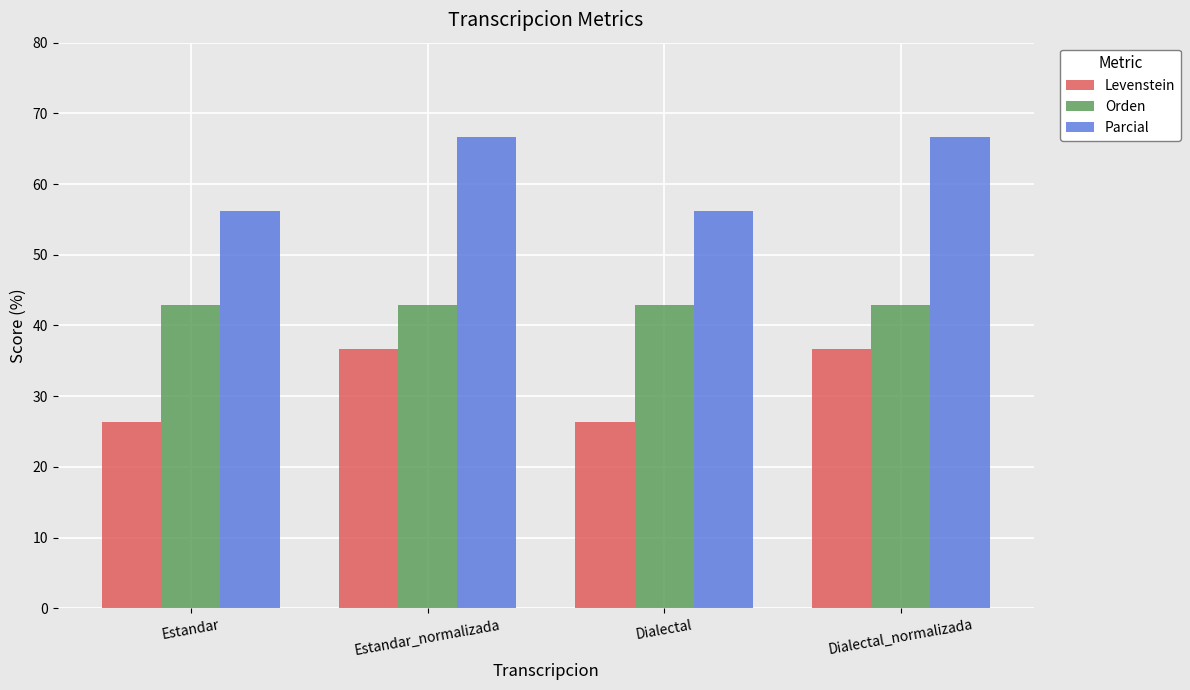

What is the greatest value displayed?

66.7